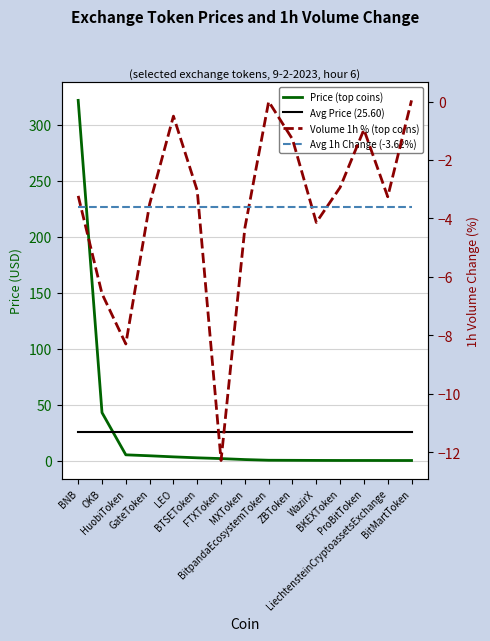

True or false: Price (top coins) has a value of 67.7 at OKB.

False